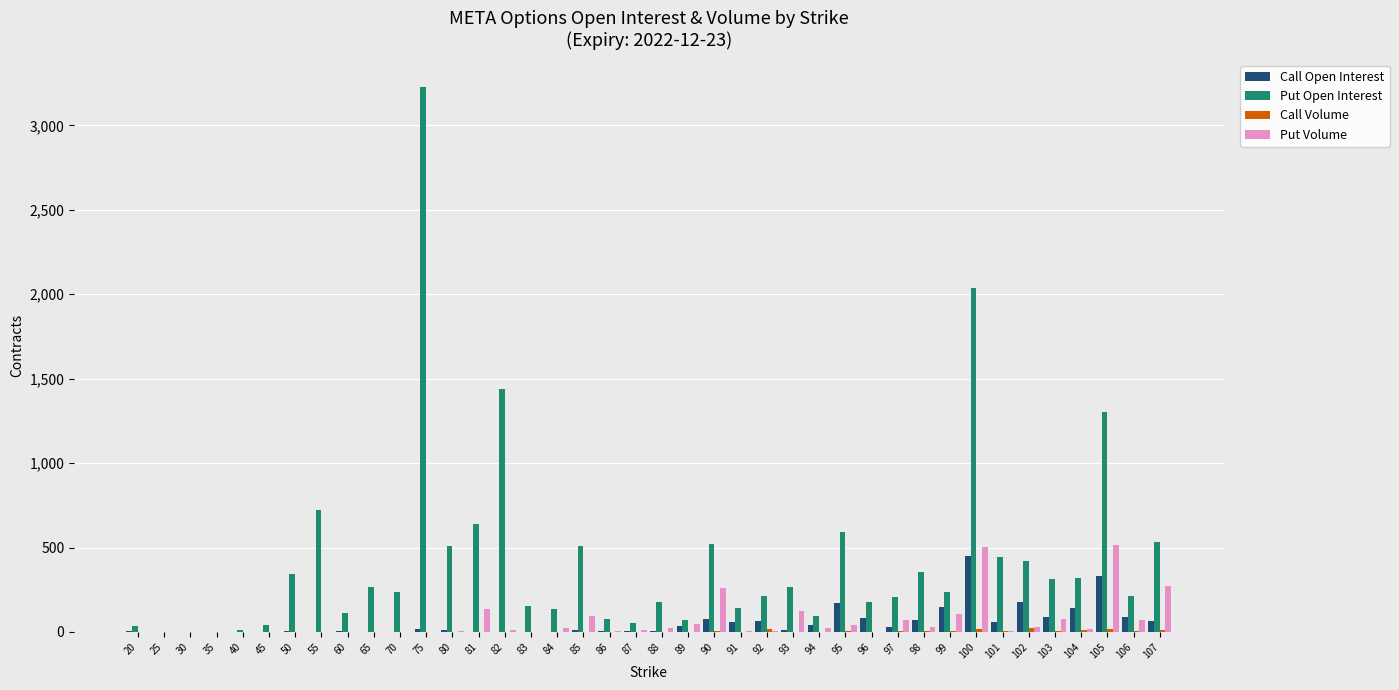

Is it true that Put Open Interest equals 38 at 20?

True